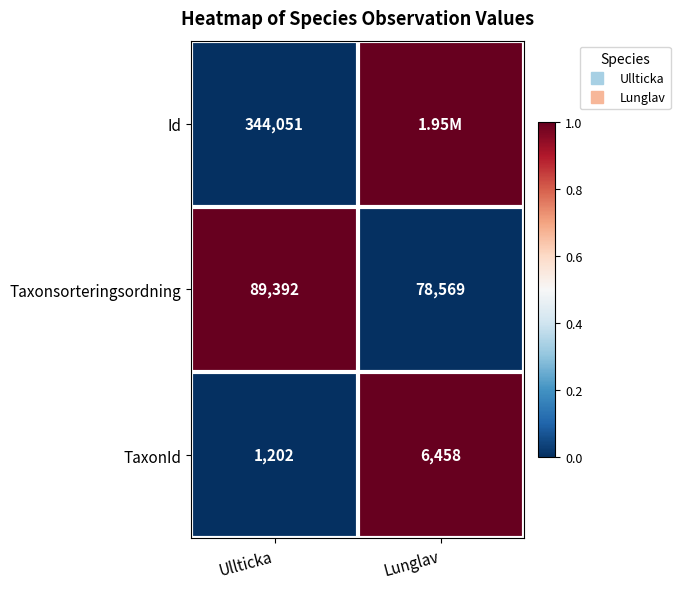

Which category has the lowest value across all series?

Ullticka